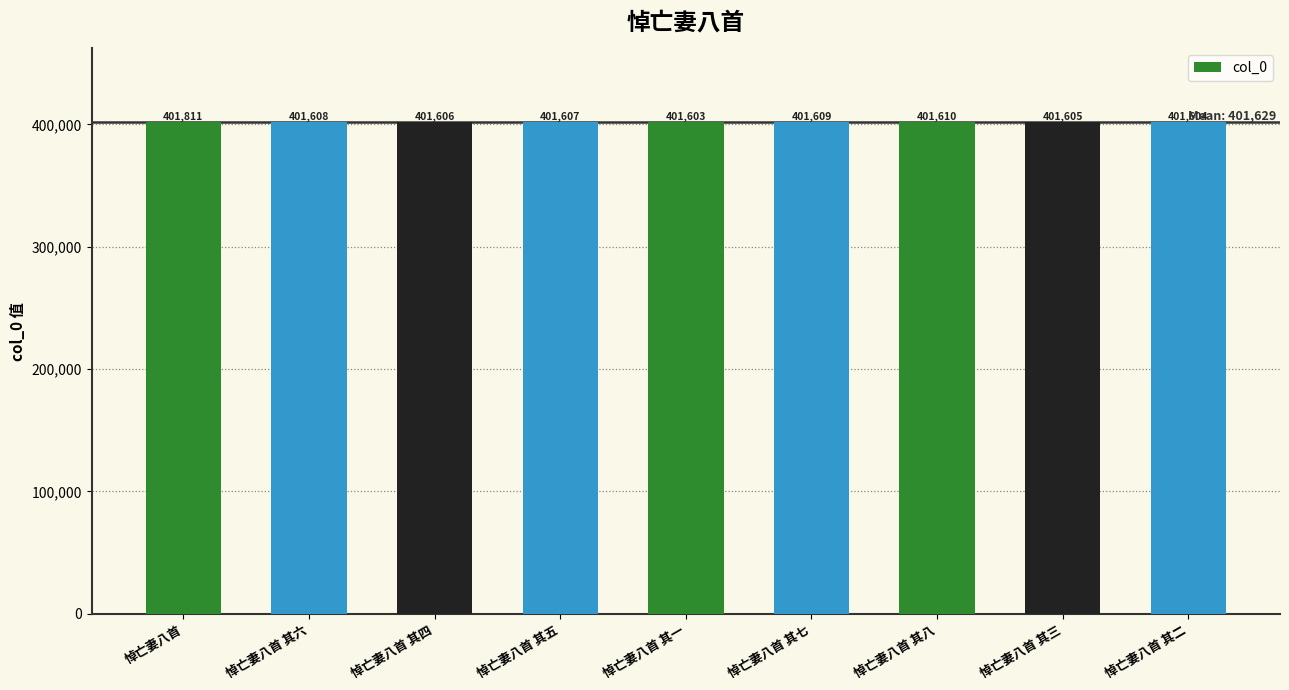

The chart shows a value of 401603 at 悼亡妻八首 其一. True or false?

True